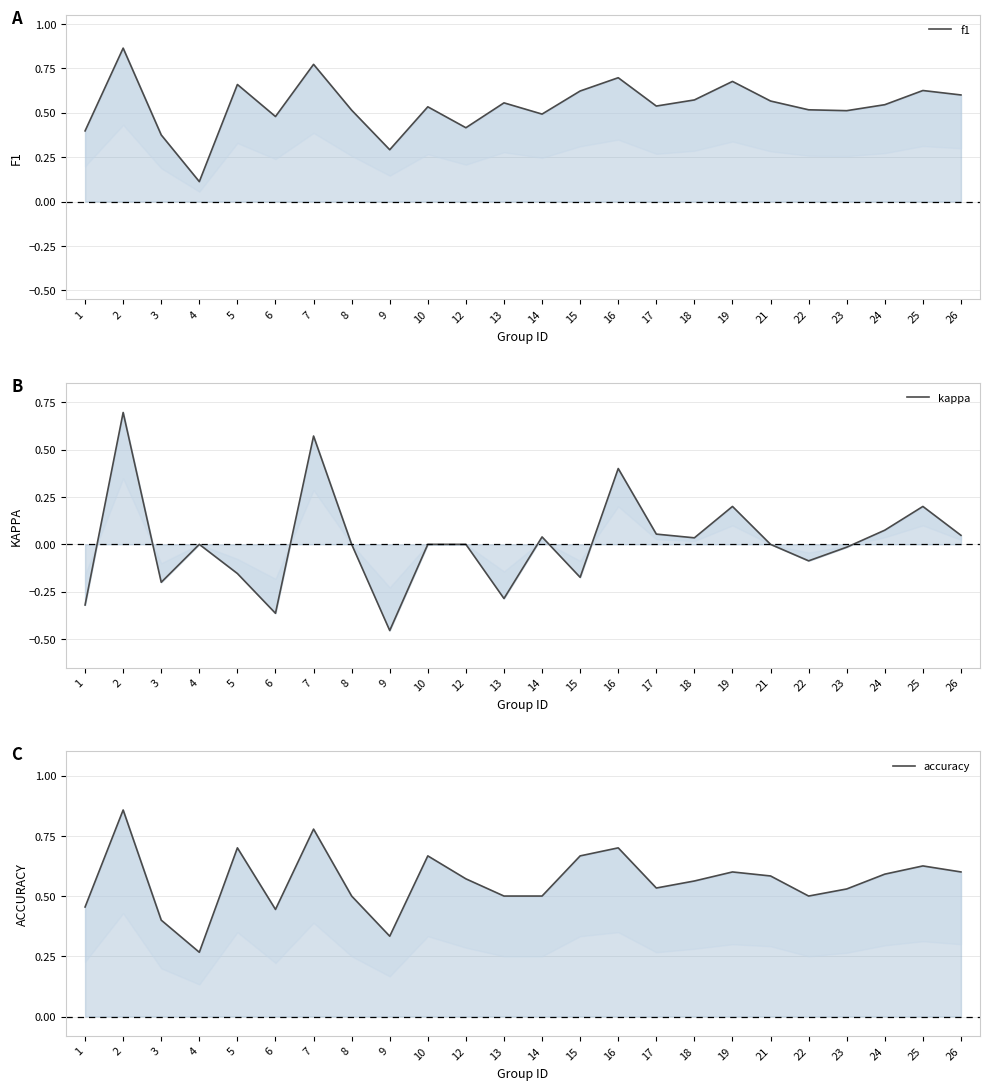

How many data points in kappa are above 0?

10